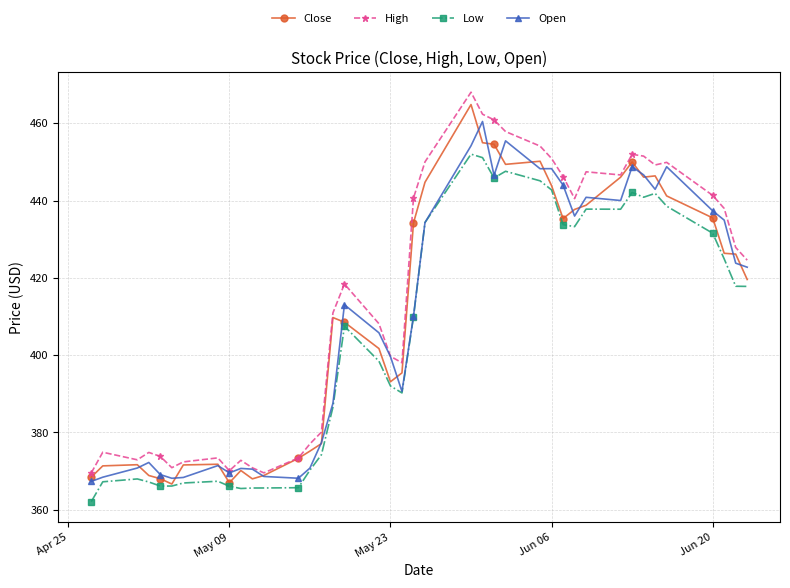

What is the value of the Low point at the 19th from the left?

392.0